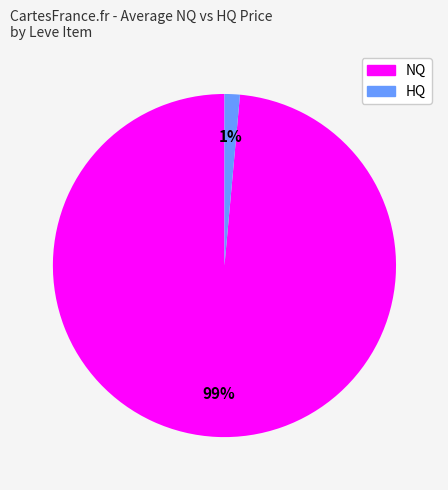

How many segments does this pie chart have?

2